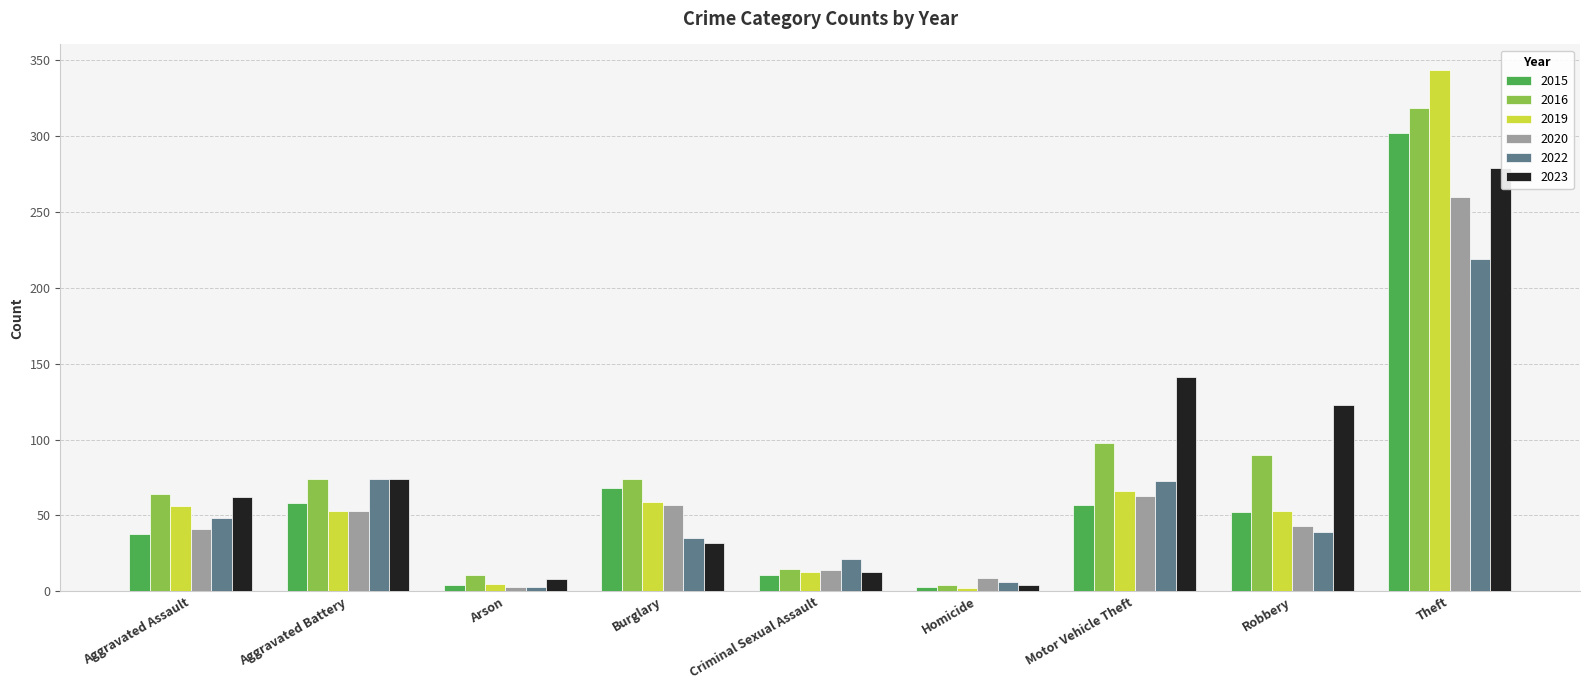

List the series in order of their peak value, lowest first.

2022, 2020, 2023, 2015, 2016, 2019